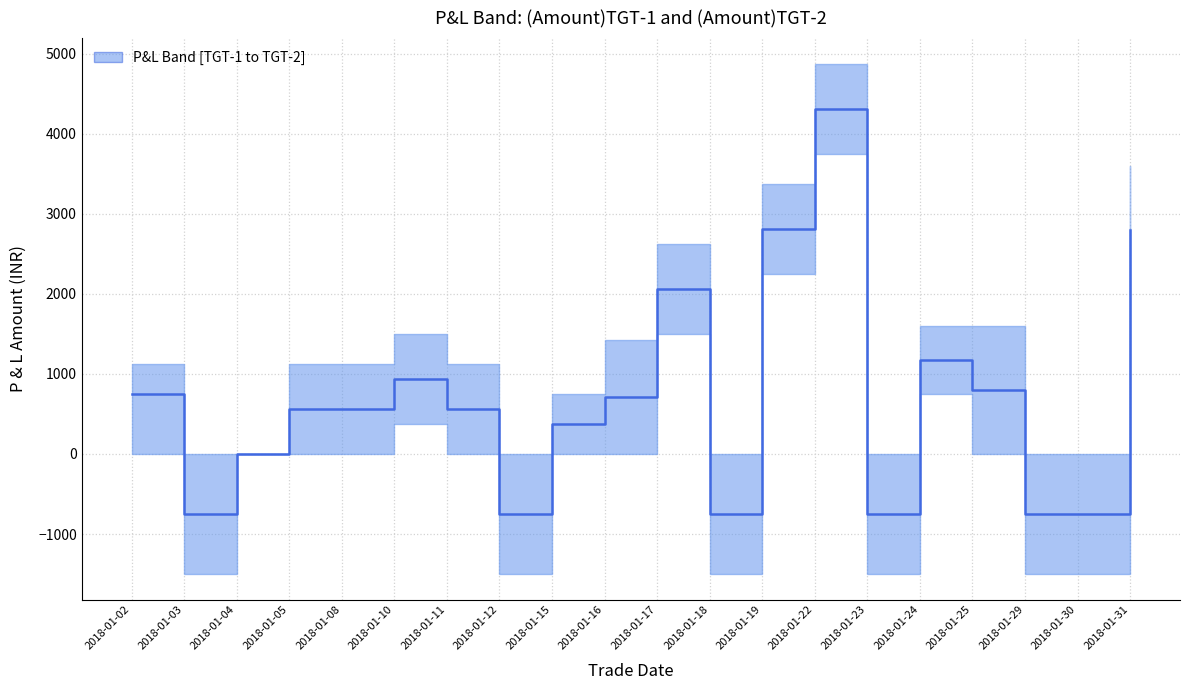

Count the number of categories in the chart.

20